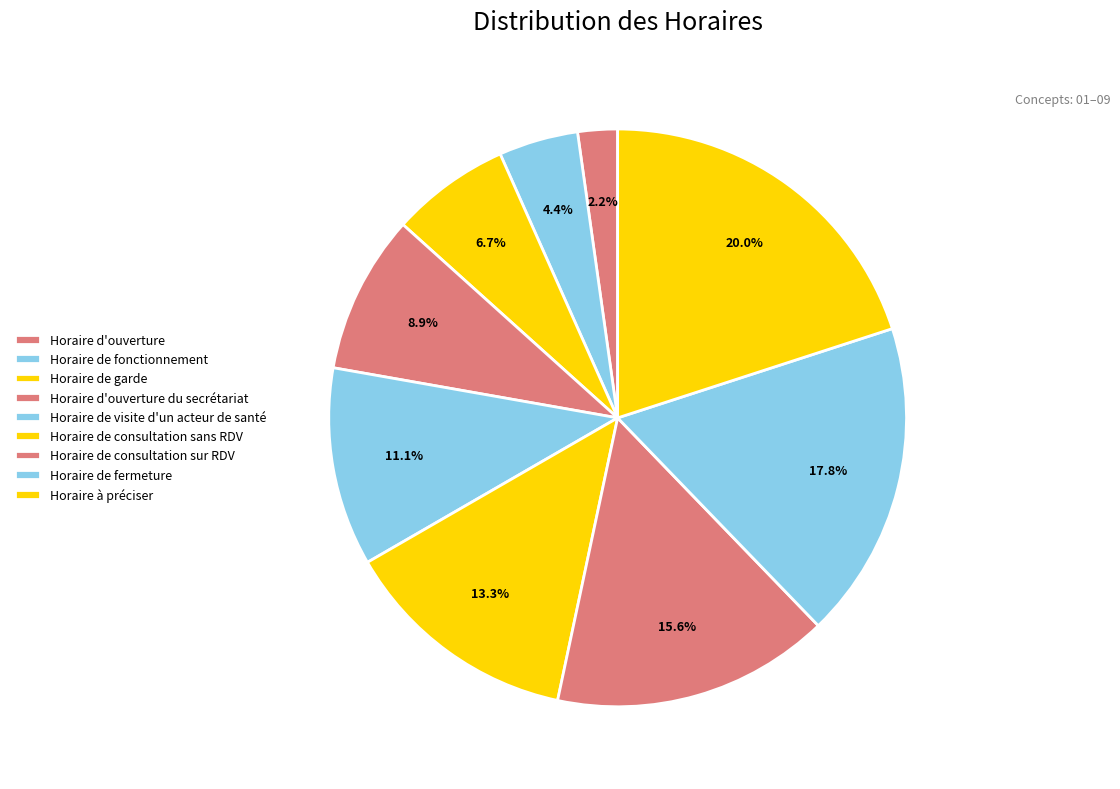

How many segments does this pie chart have?

9